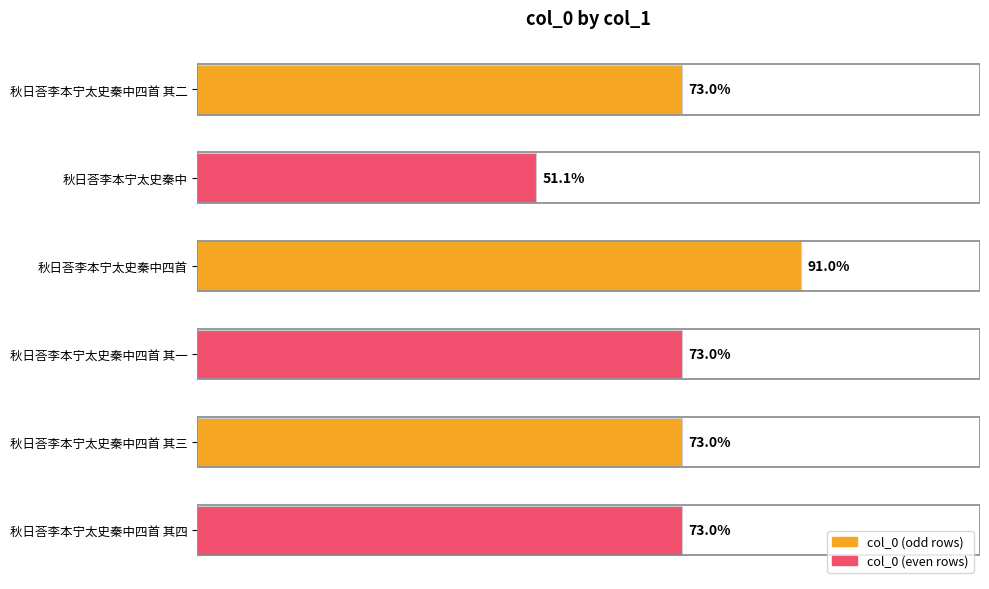

Is it true that the value at 秋日荅李本宁太史秦中四首 其二 is 198756?

False